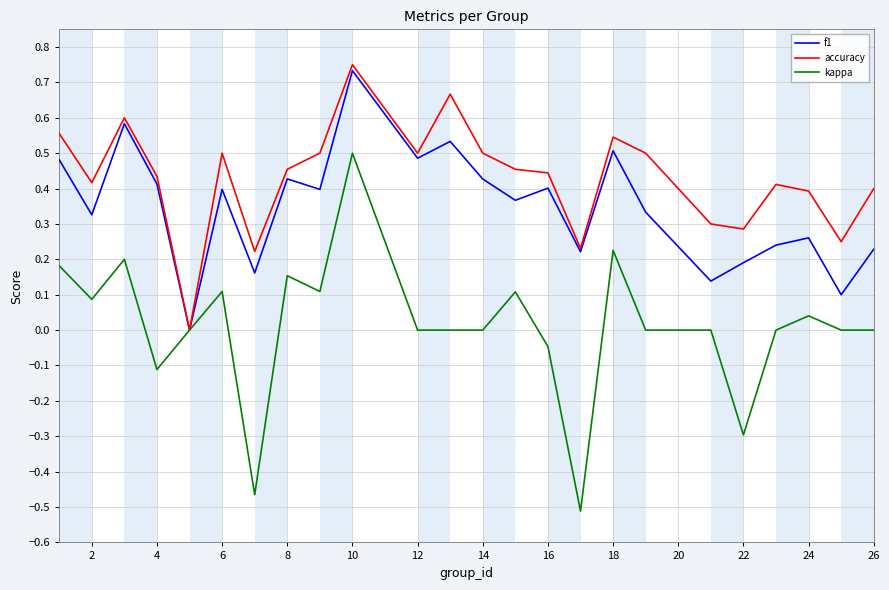

What are all the series names shown in the legend?

f1, accuracy, kappa